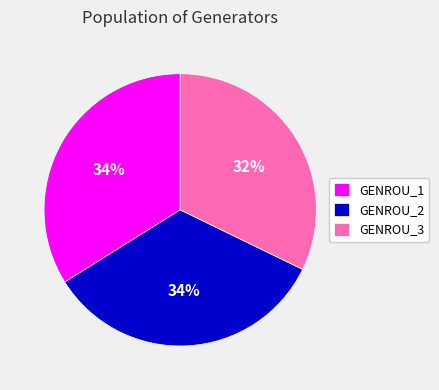

How many segments does this pie chart have?

3